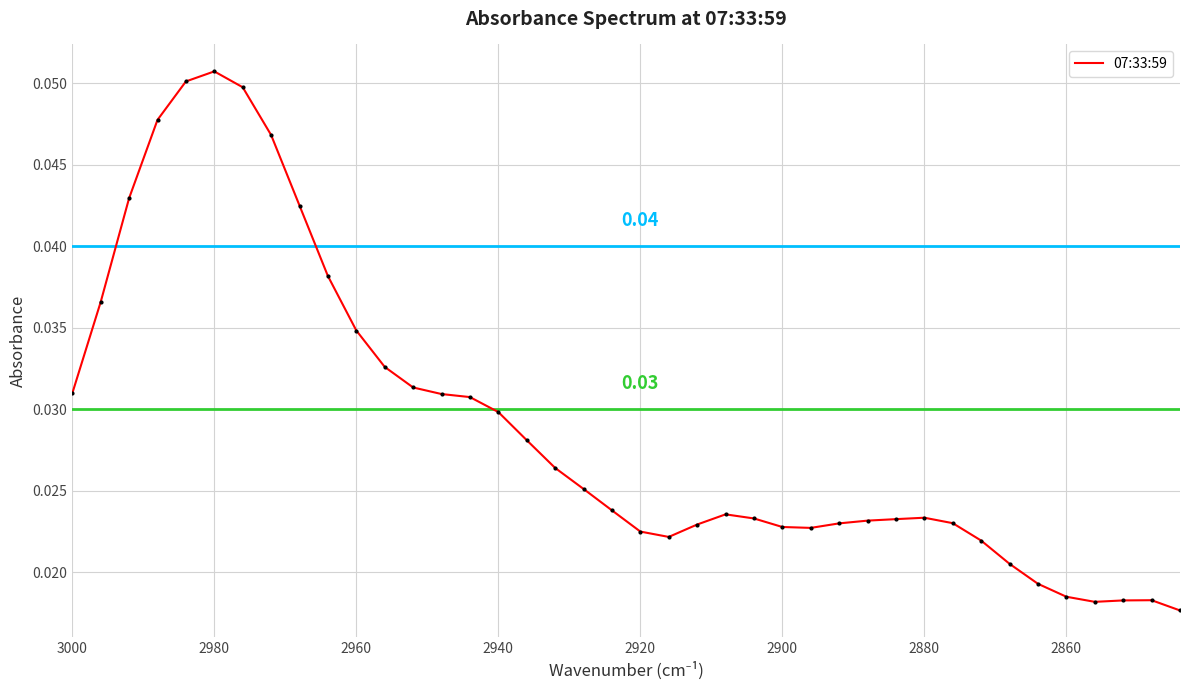

How many interior local valleys (lower than both neighbors) does the data have?

3